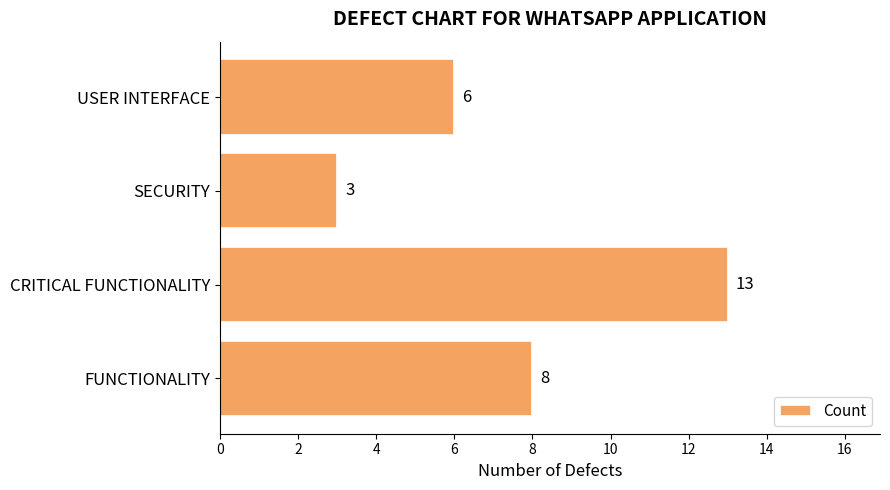

Reading bottom to top, list all the values displayed in this chart.

8	13	3	6